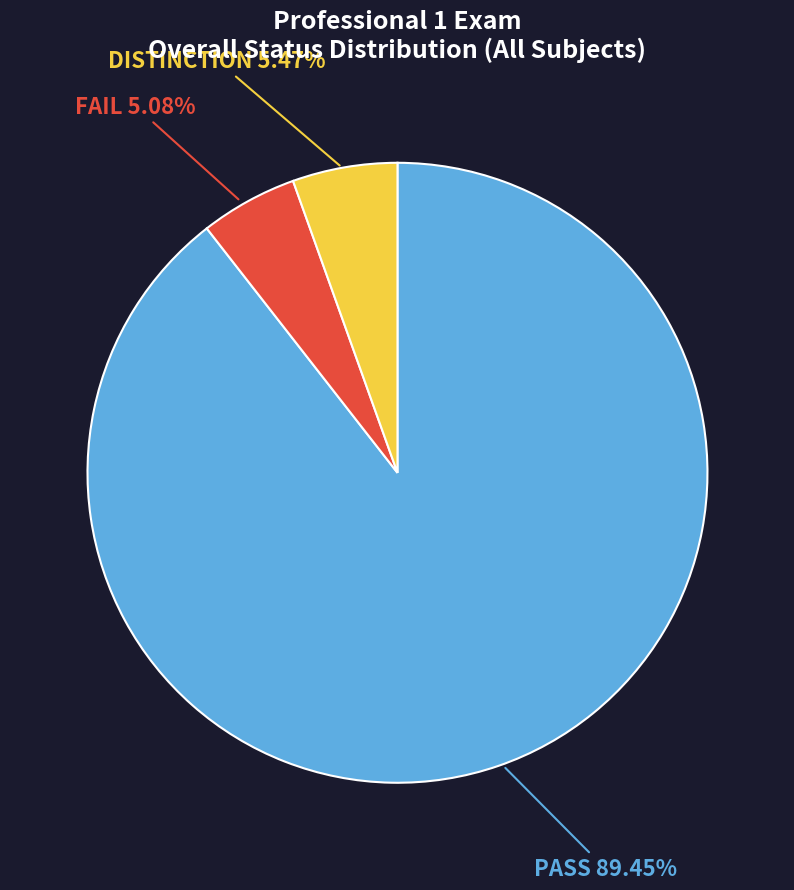

What is the ratio of the value at FAIL to the value at DISTINCTION?

0.9